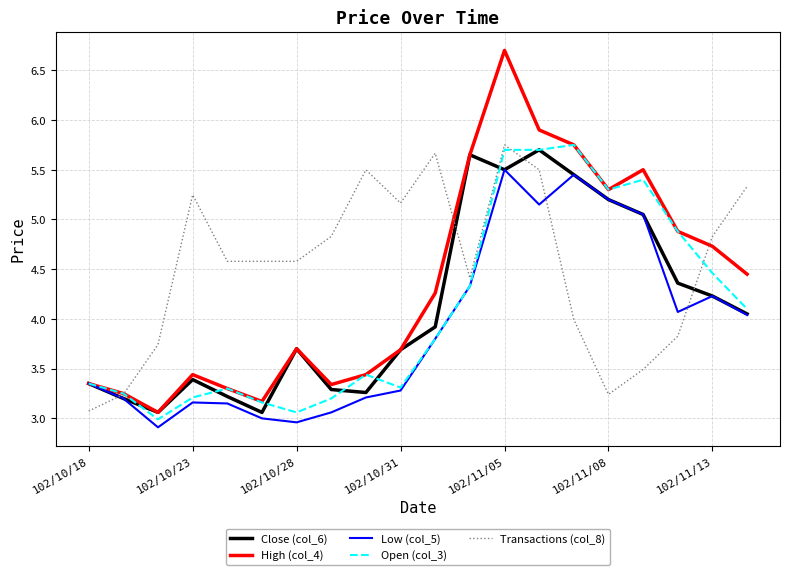

Which series has the largest range (max minus min)?

High (col_4)